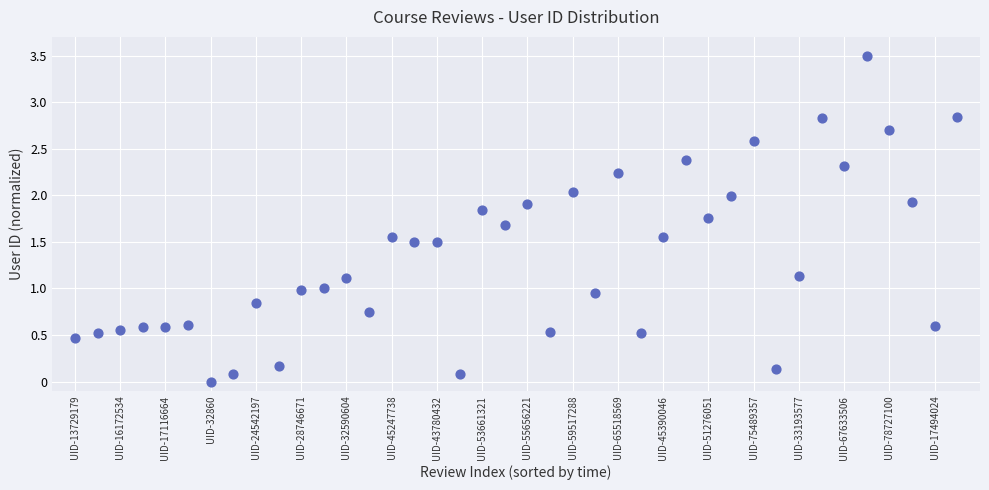

What is the range of Y values (max minus min)?

3.5